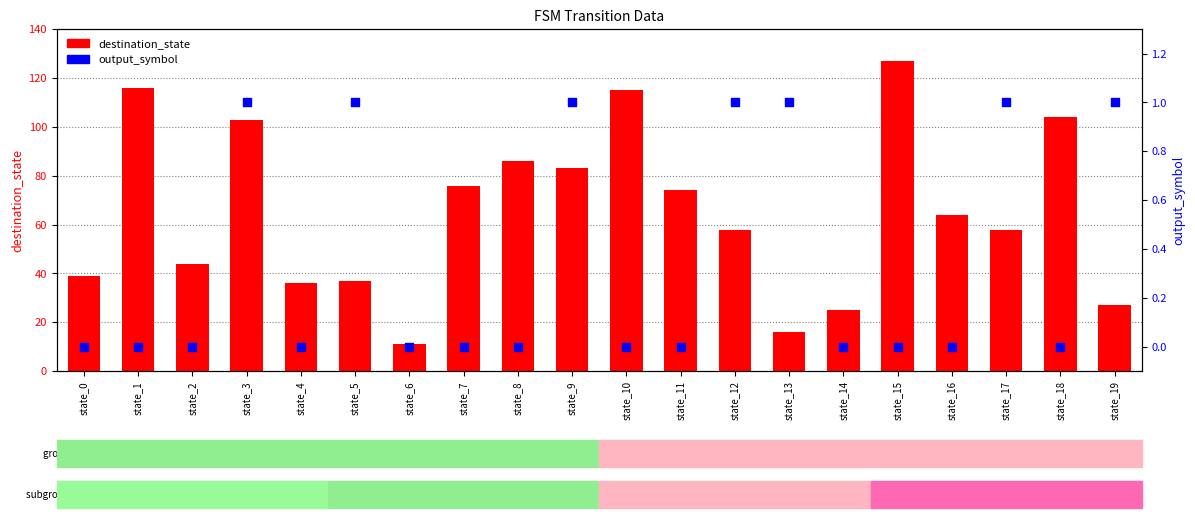

What is the total value across all series at state_3?

104